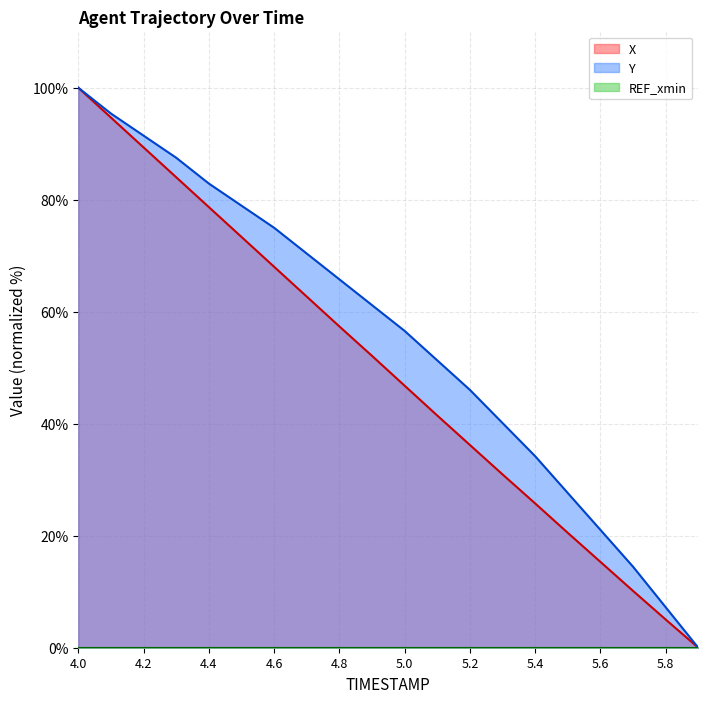

Reading right to left, what are all the values shown in this chart?

X: 5.9=0.0	5.8=5.0	5.7=10.2	5.6=15.3	5.5=20.5	5.4=25.8	5.3=31.0	5.2=36.2	5.1=41.5	5.0=46.8	4.9=52.1	4.8=57.4	4.7=62.7	4.6=68.0	4.5=73.4	4.4=78.7	4.3=84.0	4.2=89.3	4.1=94.7	4.0=100.0
Y: 5.9=0.0	5.8=7.2	5.7=14.5	5.6=21.1	5.5=27.6	5.4=34.2	5.3=40.1	5.2=46.1	5.1=51.3	5.0=56.6	4.9=61.2	4.8=65.8	4.7=70.4	4.6=75.0	4.5=78.9	4.4=82.9	4.3=87.5	4.2=91.4	4.1=95.4	4.0=100.0